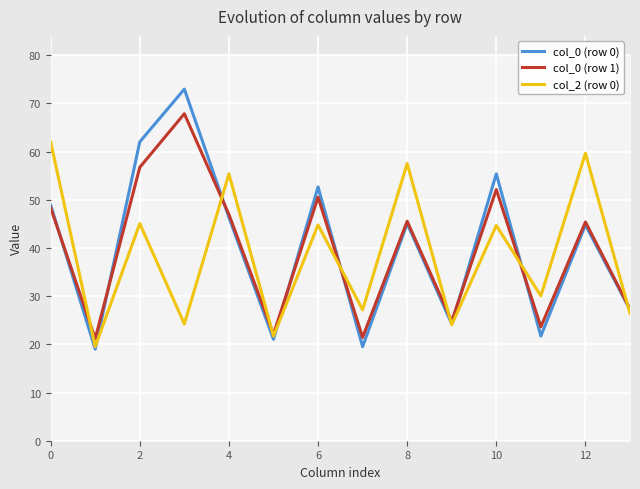

What is the difference between the maximum and second lowest values in the col_0 (row 1) series?

46.4